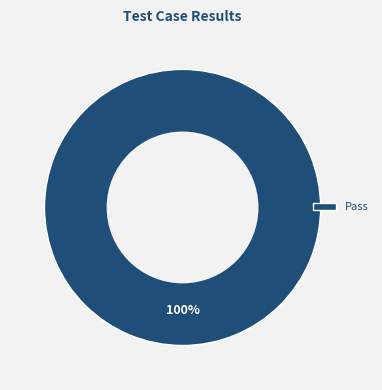

The Pass slice represents 100% of the pie. True or false?

True